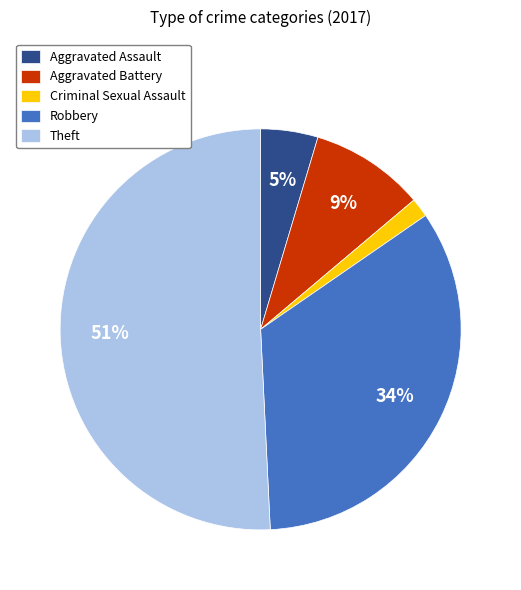

Is it true that Aggravated Battery is 17% of the pie?

False